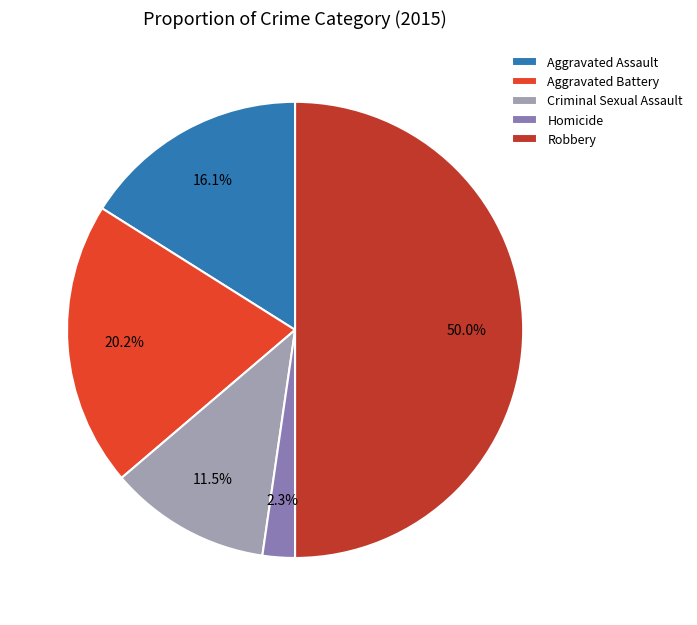

Which has a higher value, Homicide or Robbery?

Robbery